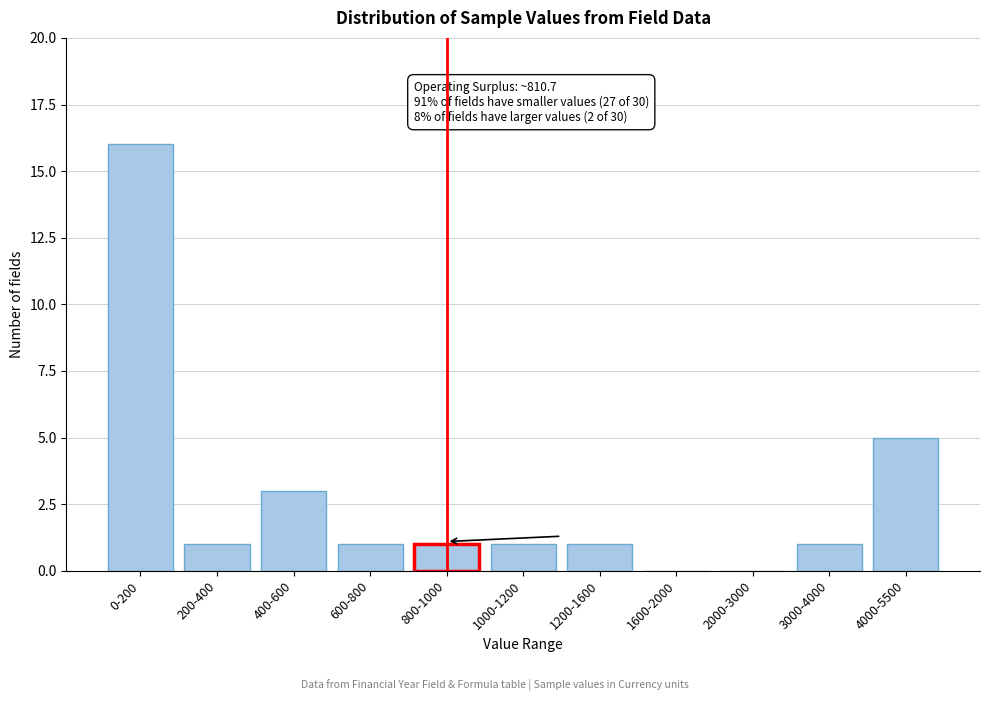

Reading left to right, transcribe all the data shown in this chart.

0-200=16	200-400=1	400-600=3	600-800=1	800-1000=1	1000-1200=1	1200-1600=1	1600-2000=0	2000-3000=0	3000-4000=1	4000-5500=5